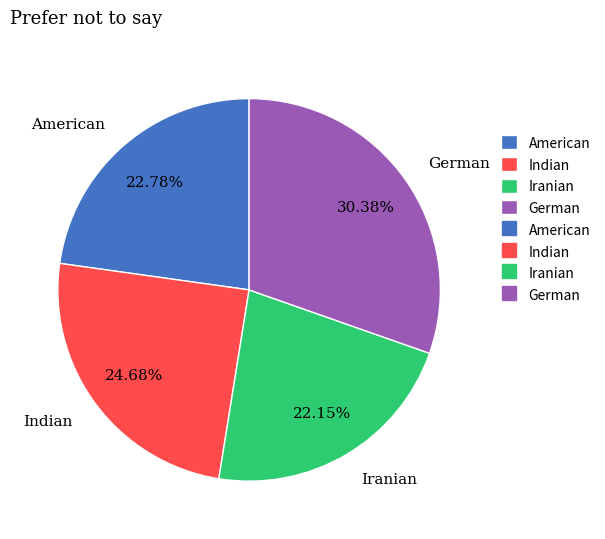

Count the number of slices in the pie.

4